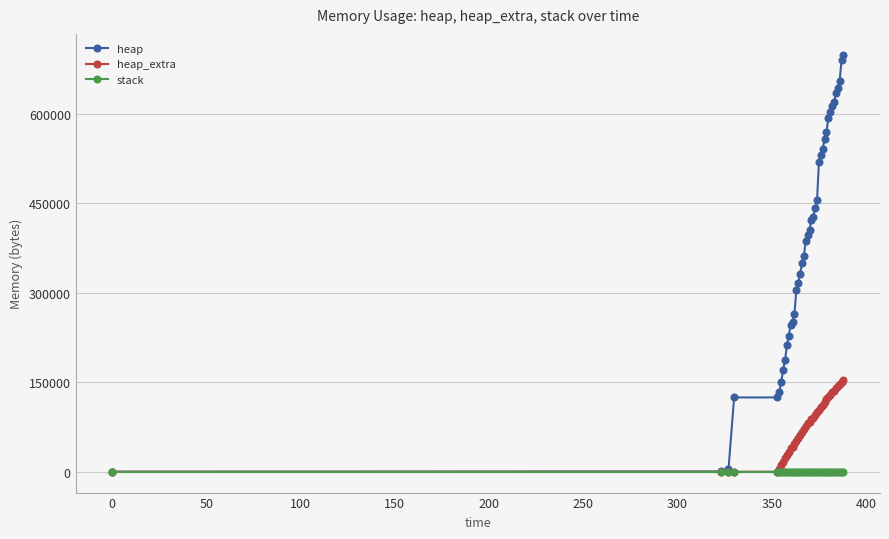

Which series has the largest total across all categories?

heap